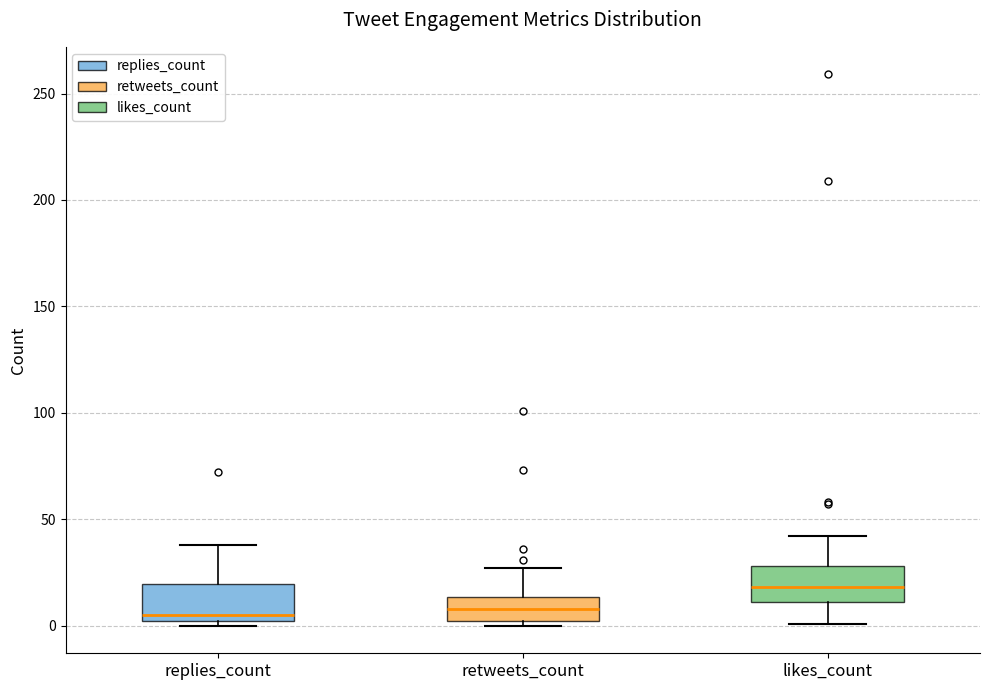

Which box's median line is the highest?

likes_count